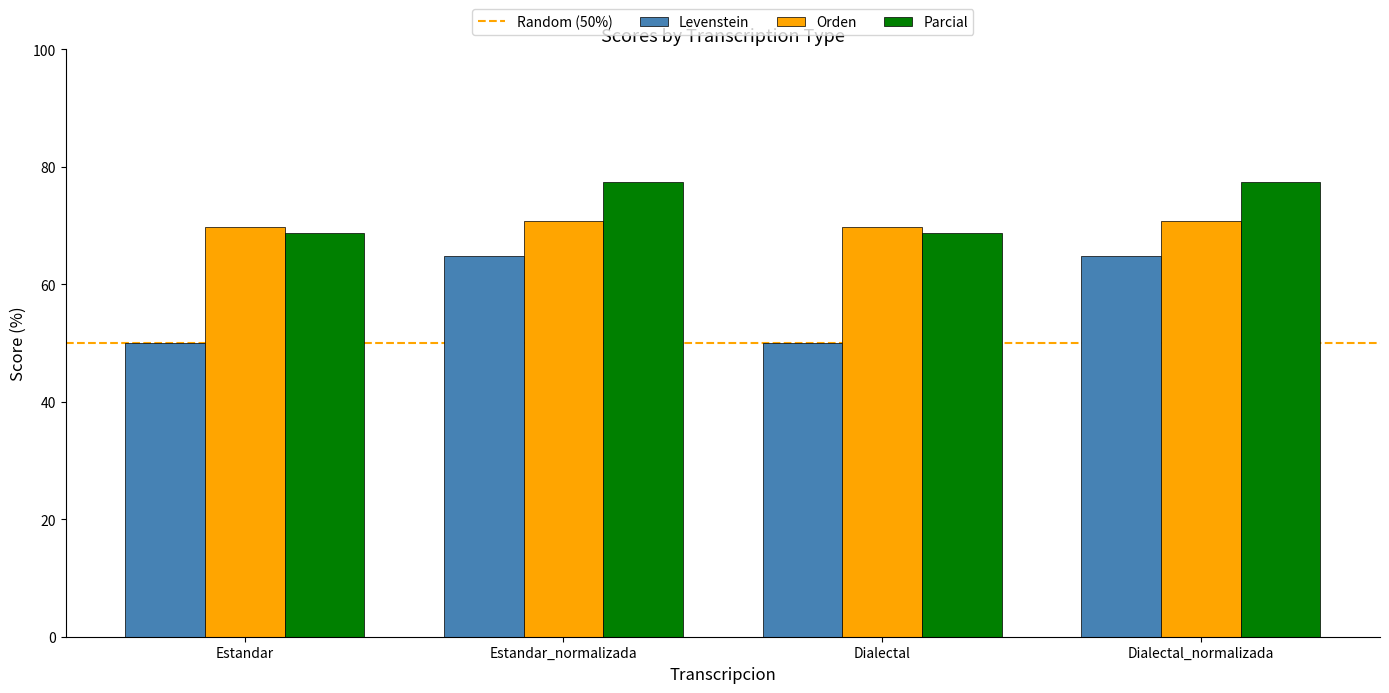

The value of Orden at Estandar is 69.7. True or false?

True